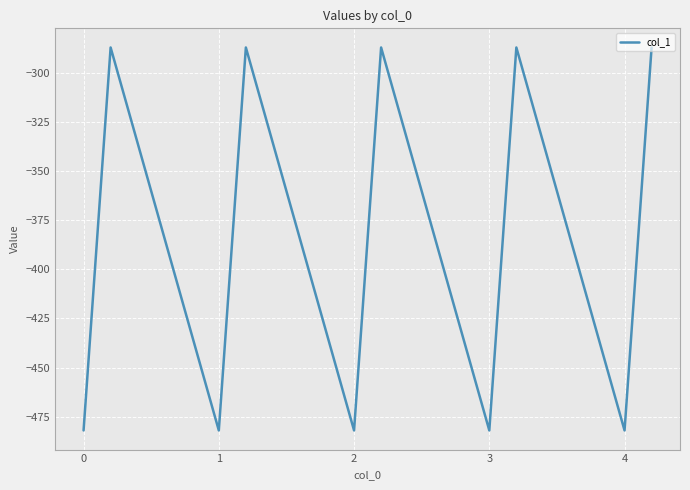

Is this an area chart (filled region under the line)?

No